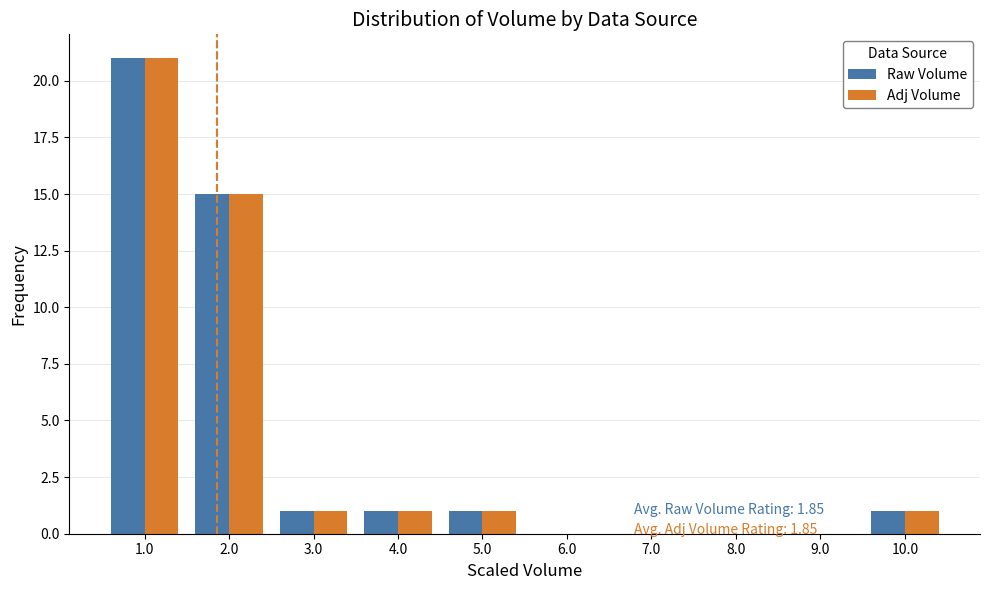

In the Raw Volume series, which range on the x-axis has the tallest bar?

0.5 to 1.5